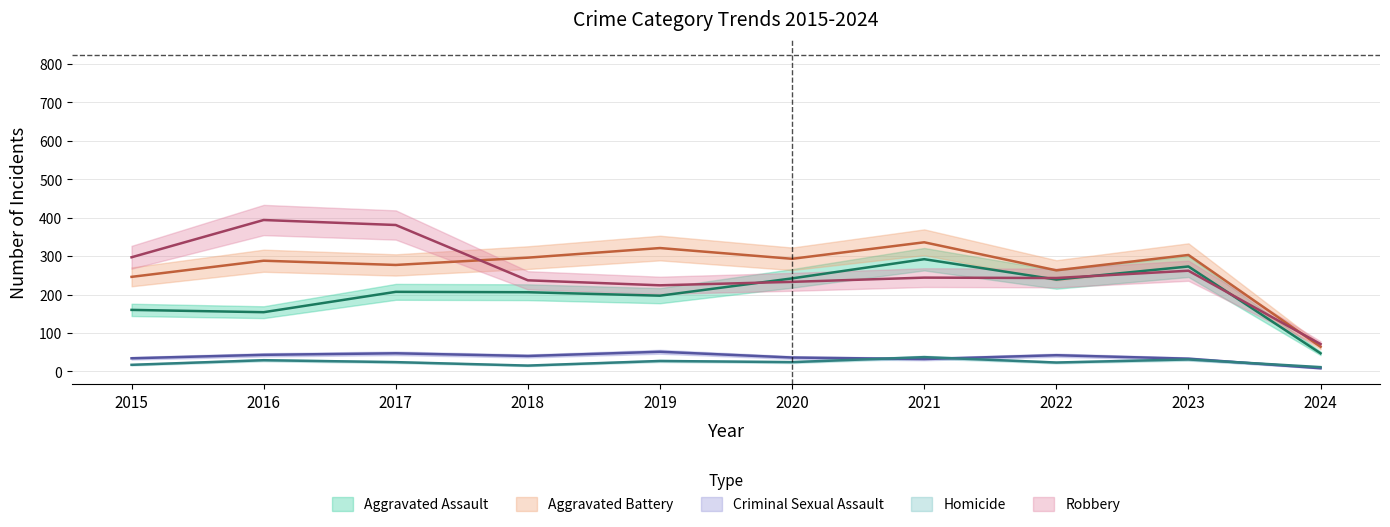

The value of Criminal Sexual Assault at 2019 is 12. True or false?

False